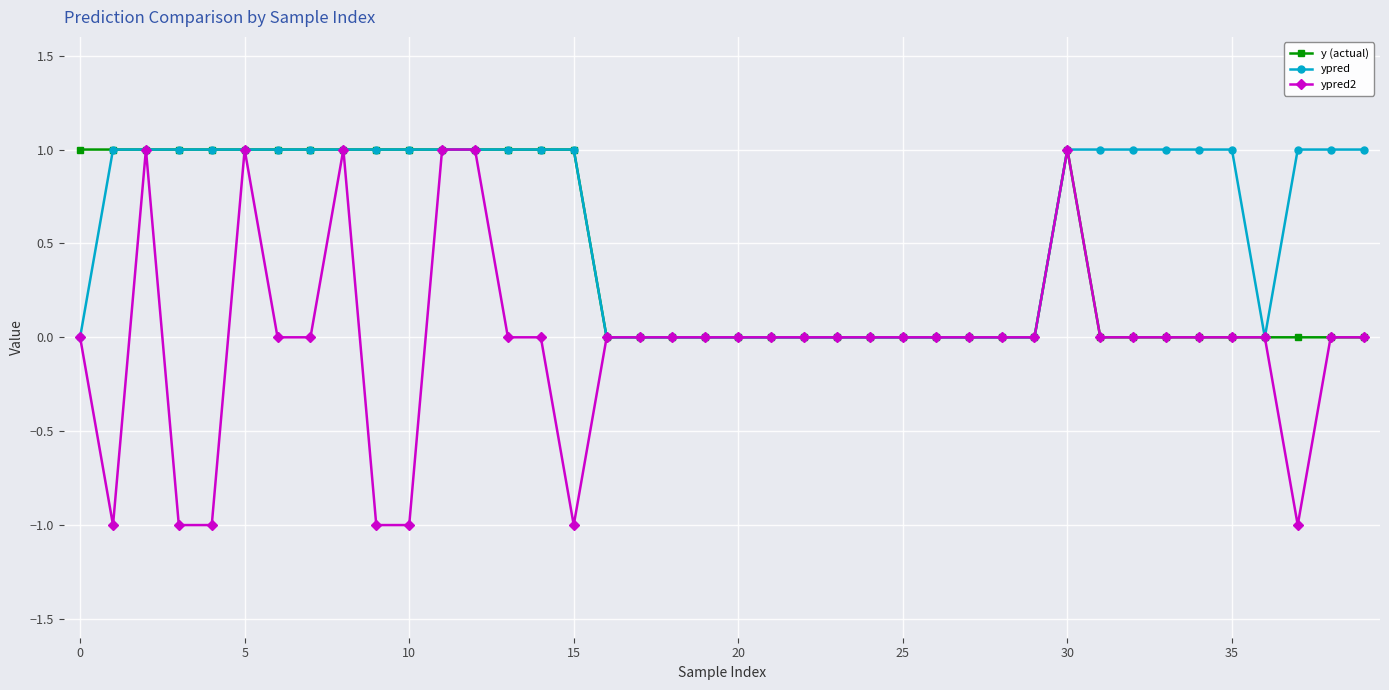

Which series has the largest total across all categories?

ypred